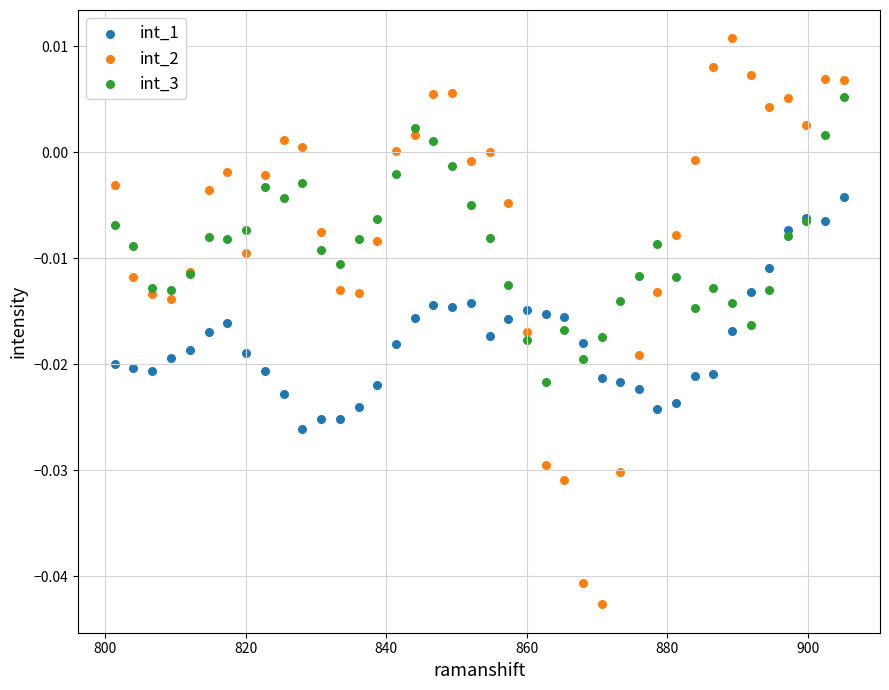

Which series contains the highest Y value?

int_2